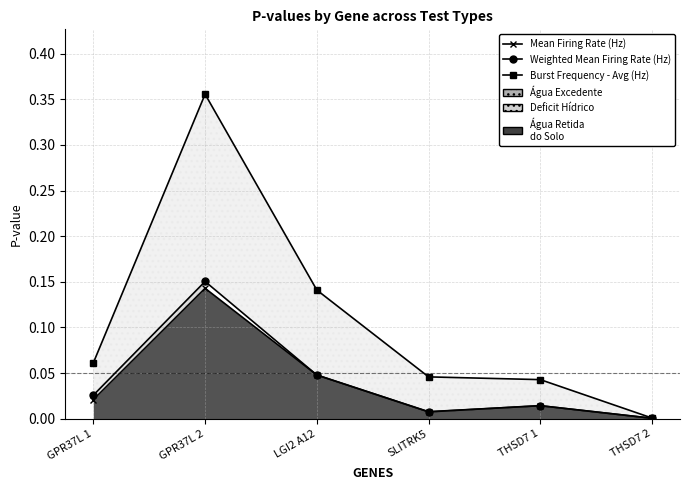

Which series changed the most between GPR37L 1 and GPR37L 2?

Burst Frequency - Avg (Hz)